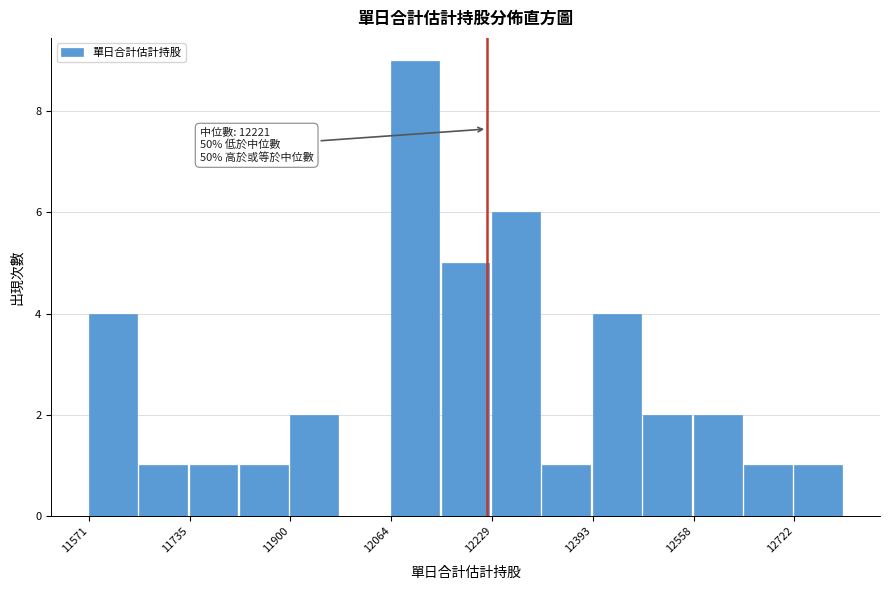

Which range on the x-axis has the tallest bar?

12060 to 12140